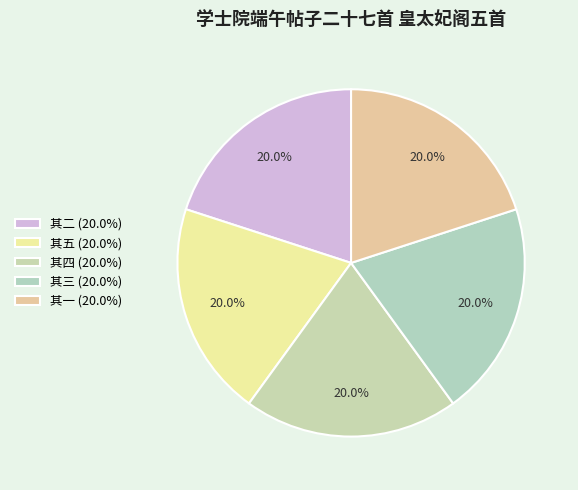

Between 其二 and 其五, which is larger?

其五